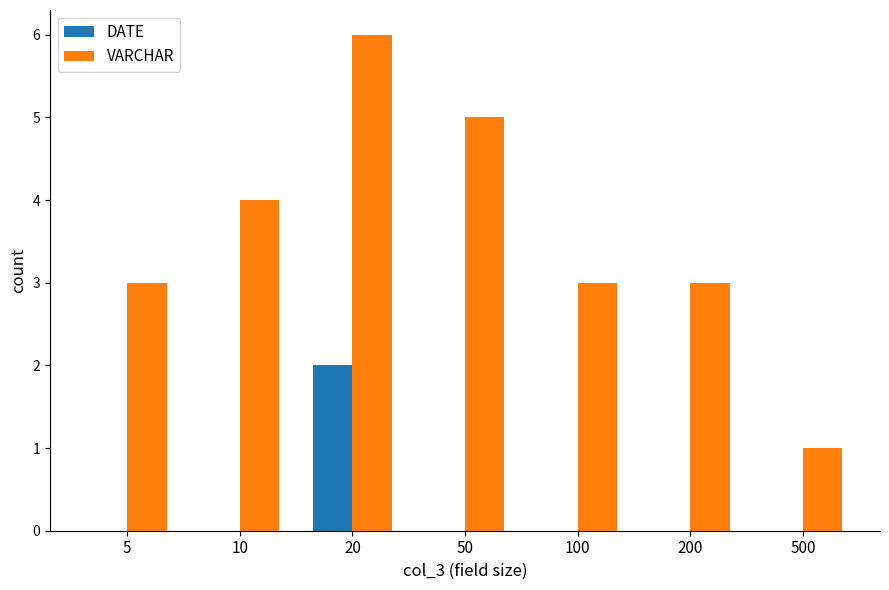

True or false: DATE has a value of 0 at 50.

True